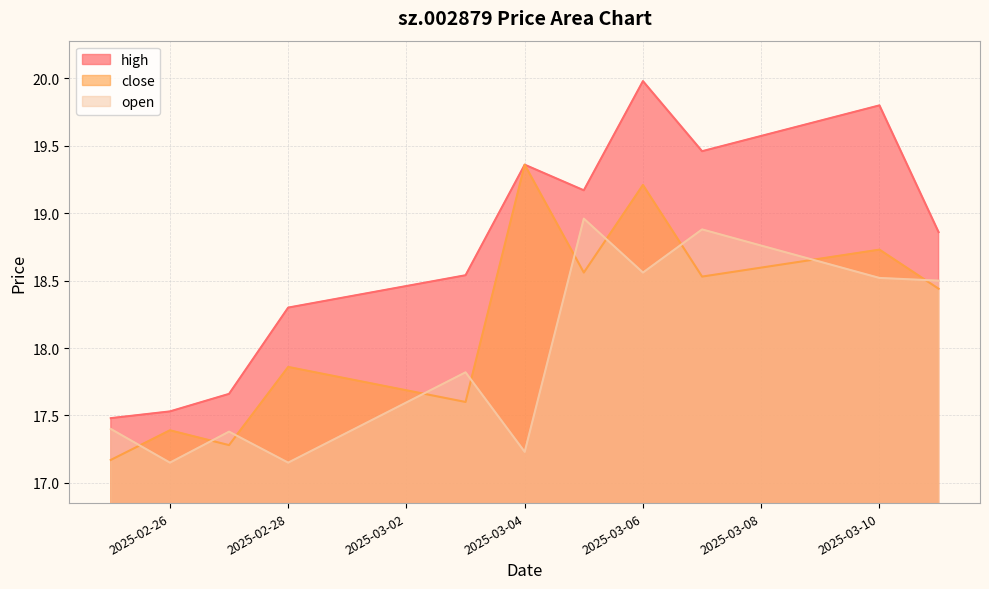

Which series has the largest total across all categories?

high